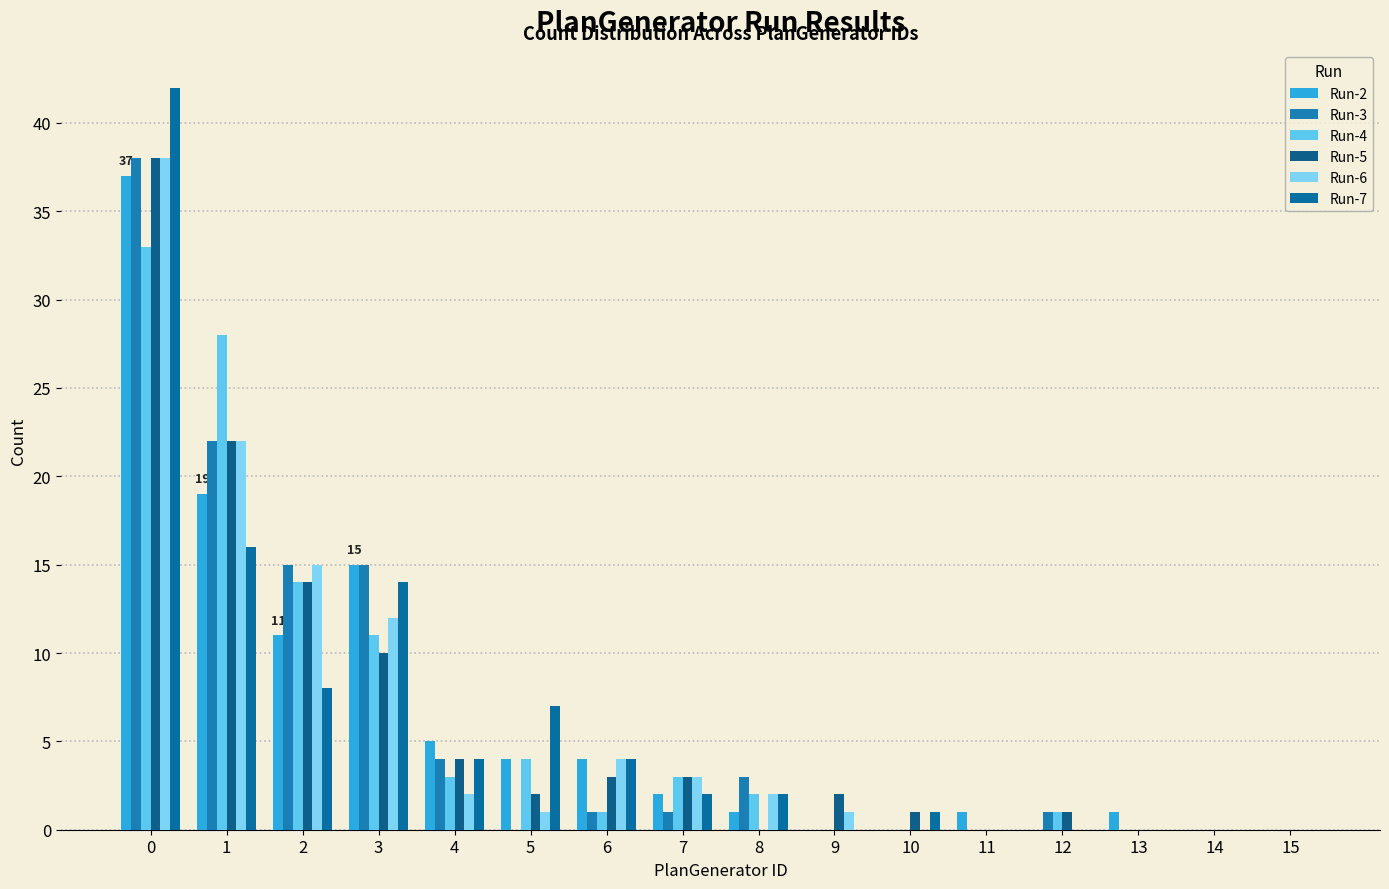

Which series changed the most between 6 and 7?

Run-2